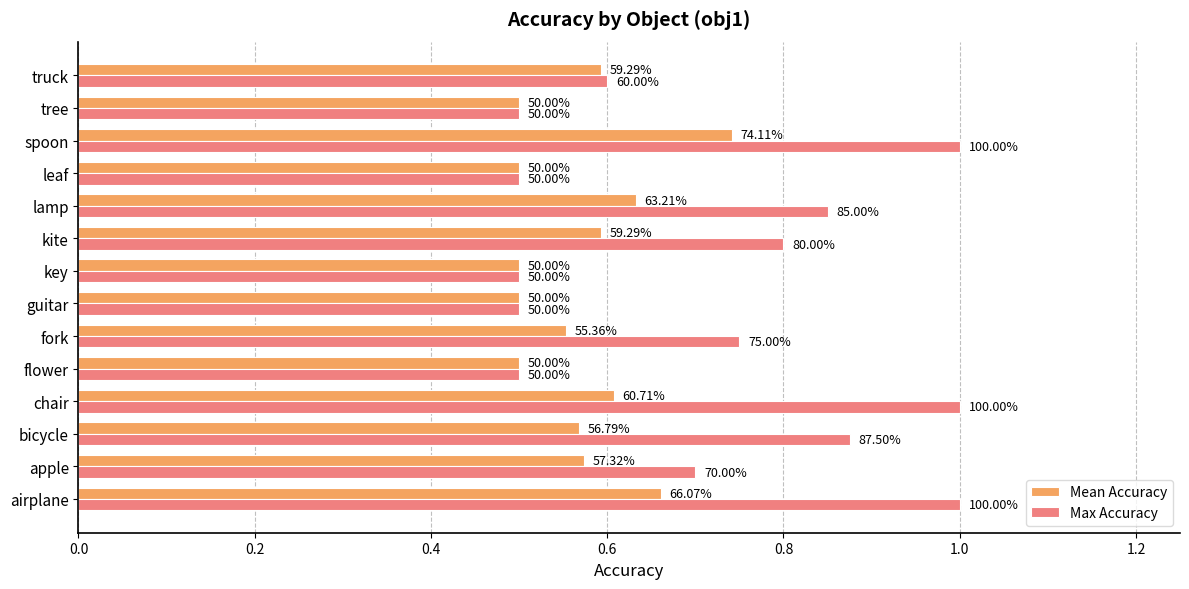

What are all the series names shown in the legend?

Mean Accuracy, Max Accuracy